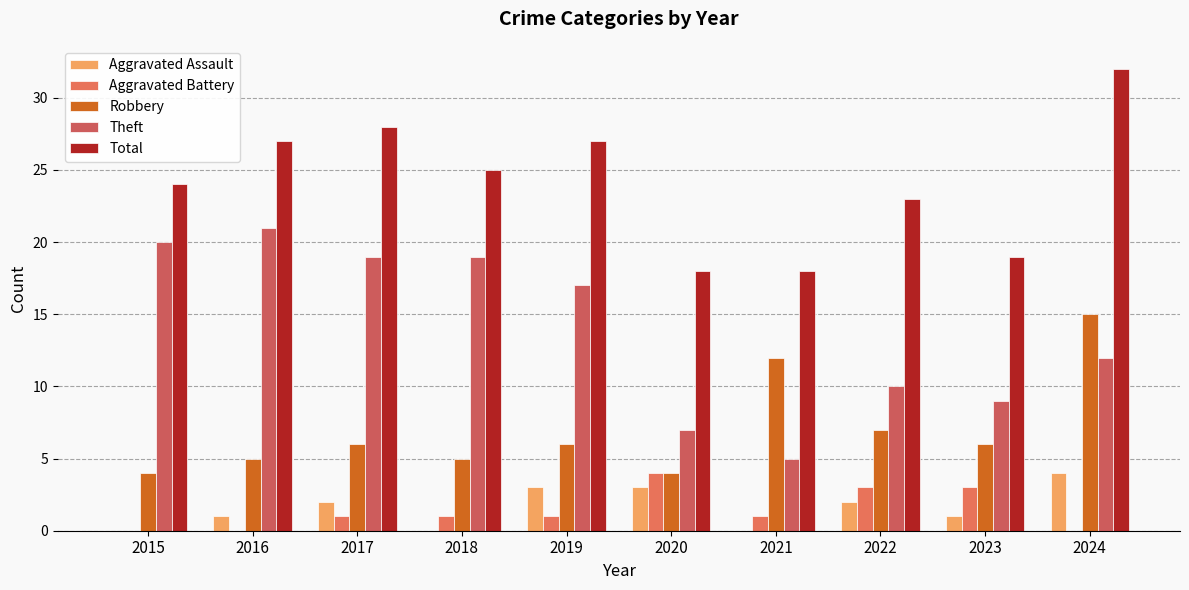

Which series has the widest spread of values?

Theft